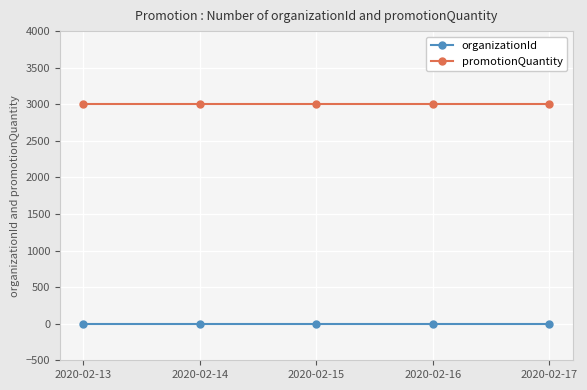

True or false: promotionQuantity and organizationId cross at least once.

False